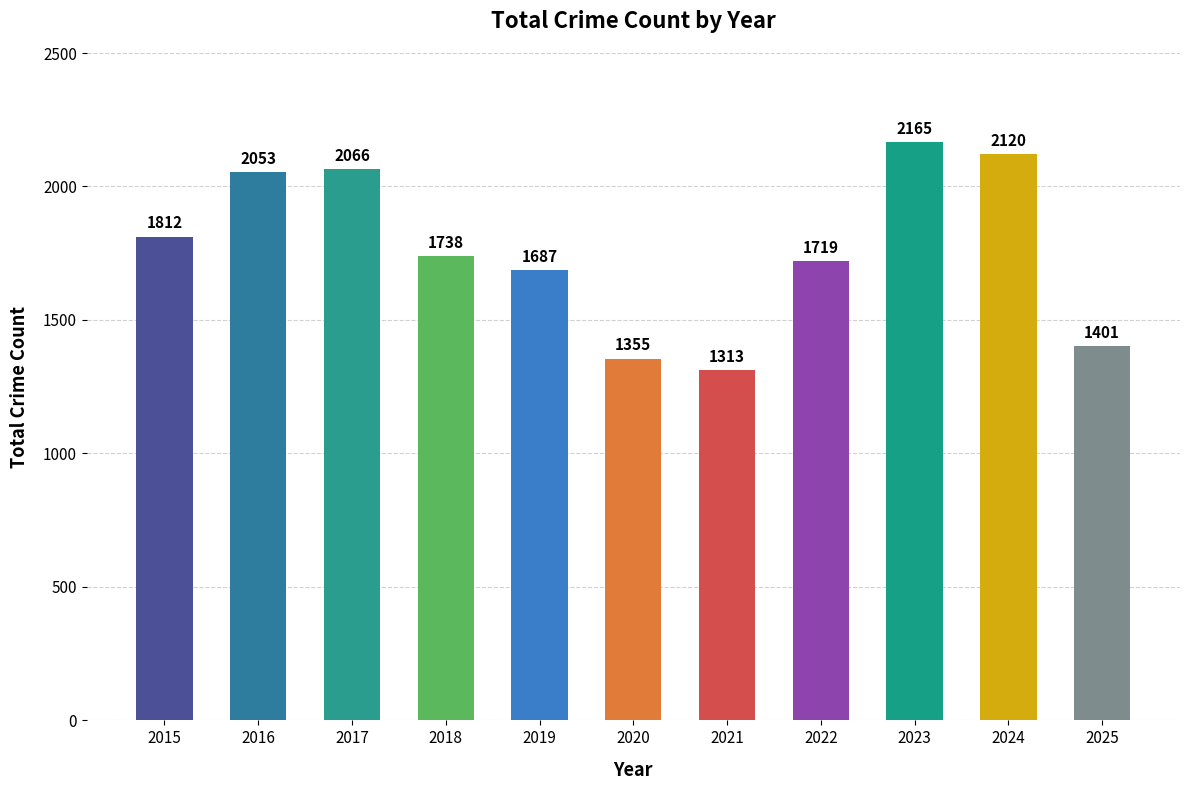

Approximately how many times larger is the value at 2018 compared to 2015?

1.0